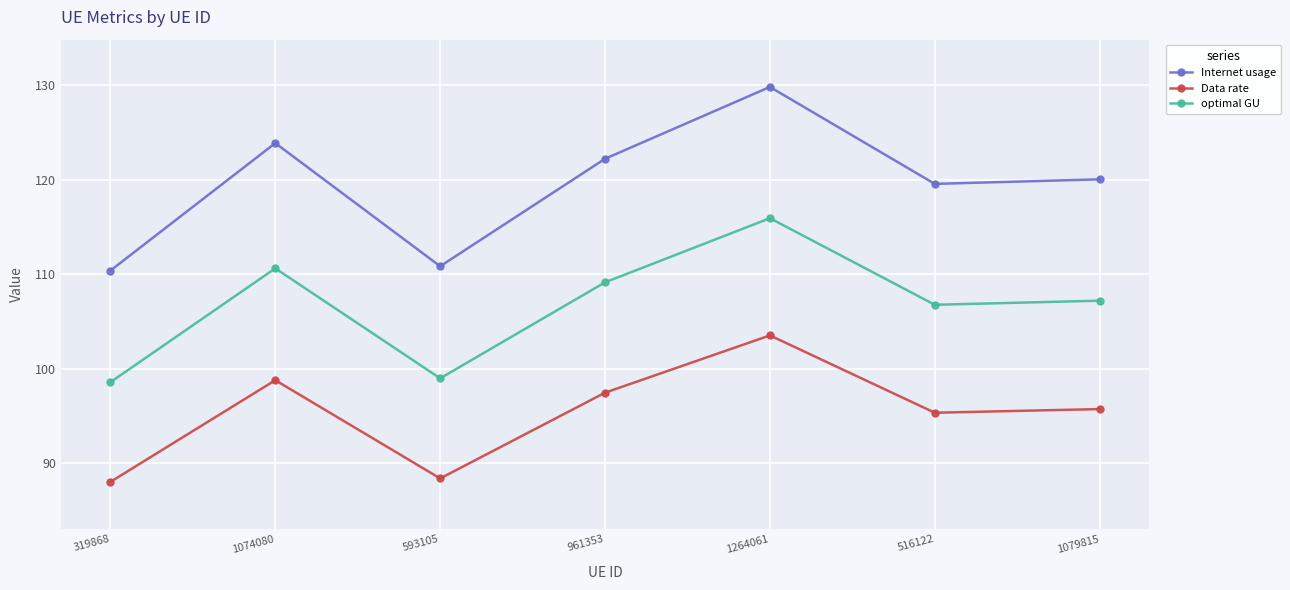

True or false: optimal GU and Internet usage intersect in this chart.

False